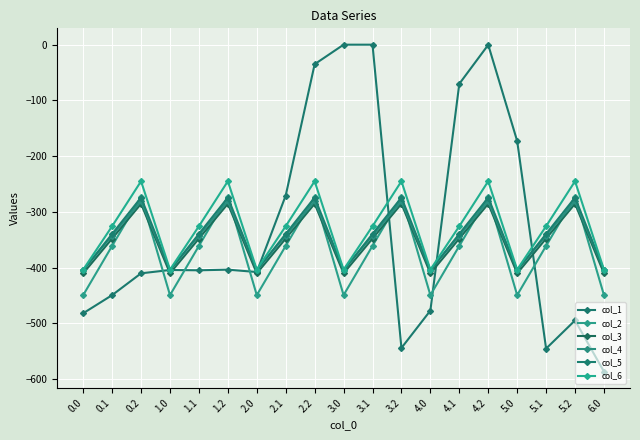

Reading left to right, transcribe all the data shown in this chart.

col_1: 0.0=-482.0	0.1=-449.5	0.2=-410.3	1.0=-404.4	1.1=-404.9	1.2=-403.8	2.0=-408.0	2.1=-270.7	2.2=-35.0	3.0=0.0	3.1=0.0	3.2=-544.3	4.0=-477.2	4.1=-70.2	4.2=-0.3	5.0=-172.8	5.1=-545.4	5.2=-494.8	6.0=-586.7
col_2: 0.0=-449.5	0.1=-361.1	0.2=-272.7	1.0=-449.5	1.1=-361.1	1.2=-272.7	2.0=-449.5	2.1=-361.1	2.2=-272.7	3.0=-449.5	3.1=-361.1	3.2=-272.7	4.0=-449.5	4.1=-361.1	4.2=-272.7	5.0=-449.5	5.1=-361.1	5.2=-272.7	6.0=-449.5
col_3: 0.0=-410.3	0.1=-347.9	0.2=-285.5	1.0=-410.3	1.1=-347.9	1.2=-285.5	2.0=-410.3	2.1=-347.9	2.2=-285.5	3.0=-410.3	3.1=-347.9	3.2=-285.5	4.0=-410.3	4.1=-347.9	4.2=-285.5	5.0=-410.3	5.1=-347.9	5.2=-285.5	6.0=-410.3
col_4: 0.0=-404.4	0.1=-342.7	0.2=-281.0	1.0=-404.4	1.1=-342.7	1.2=-281.0	2.0=-404.4	2.1=-342.7	2.2=-281.0	3.0=-404.4	3.1=-342.7	3.2=-281.0	4.0=-404.4	4.1=-342.7	4.2=-281.0	5.0=-404.4	5.1=-342.7	5.2=-281.0	6.0=-404.4
col_5: 0.0=-404.9	0.1=-339.6	0.2=-274.4	1.0=-404.9	1.1=-339.6	1.2=-274.4	2.0=-404.9	2.1=-339.6	2.2=-274.4	3.0=-404.9	3.1=-339.6	3.2=-274.4	4.0=-404.9	4.1=-339.6	4.2=-274.4	5.0=-404.9	5.1=-339.6	5.2=-274.4	6.0=-404.9
col_6: 0.0=-403.8	0.1=-325.7	0.2=-245.0	1.0=-403.8	1.1=-325.7	1.2=-245.0	2.0=-403.8	2.1=-325.7	2.2=-245.0	3.0=-403.8	3.1=-325.7	3.2=-245.0	4.0=-403.8	4.1=-325.7	4.2=-245.0	5.0=-403.8	5.1=-325.7	5.2=-245.0	6.0=-403.8